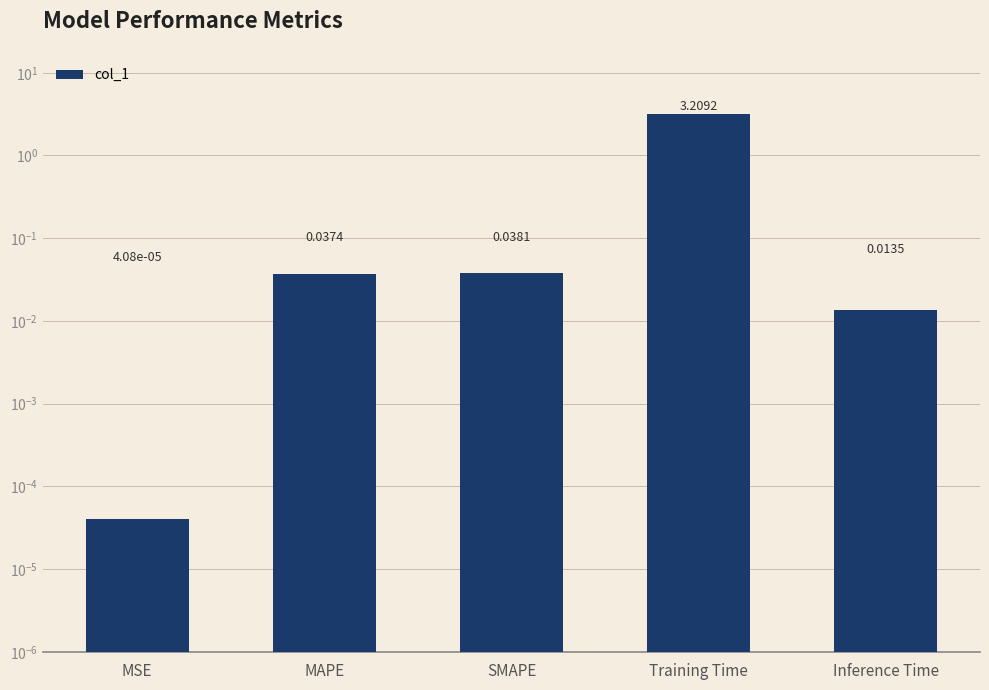

Reading left to right, what are all the values shown in this chart?

MSE=0.0	MAPE=0.0	SMAPE=0.0	Training Time=3.2	Inference Time=0.0